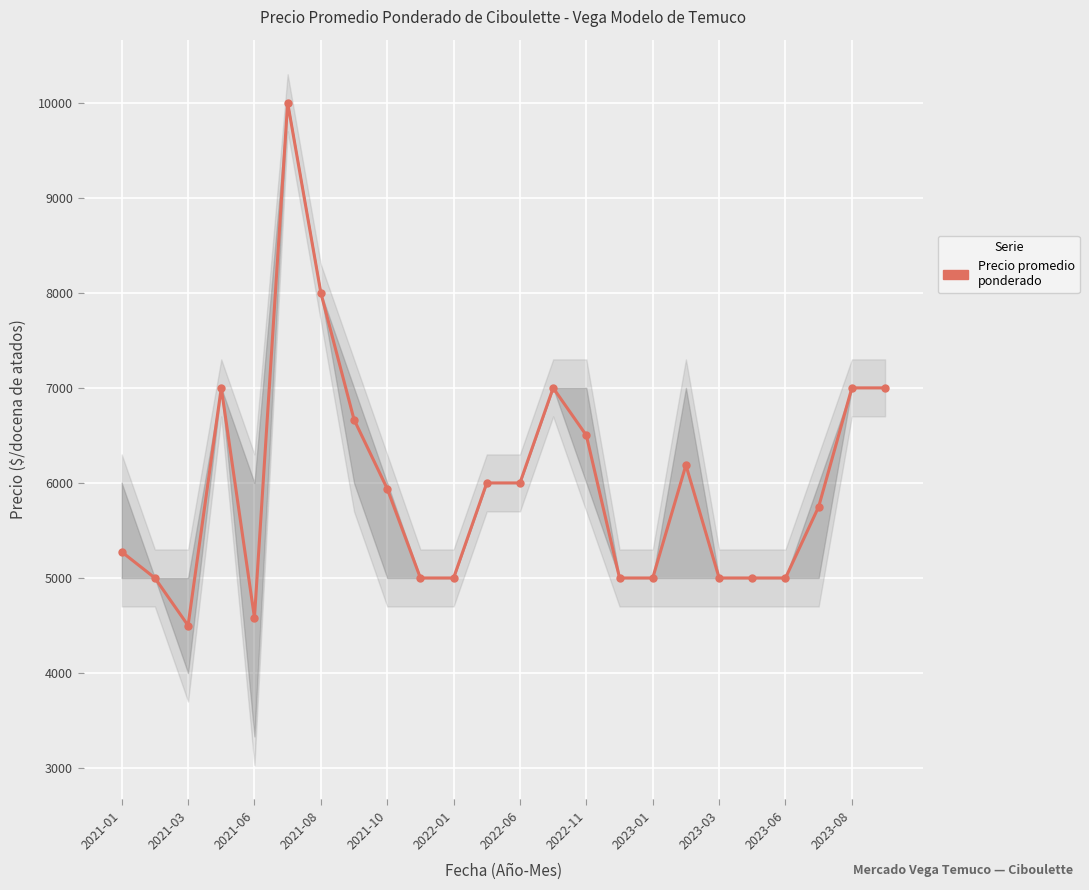

What is the smallest value displayed?

4500